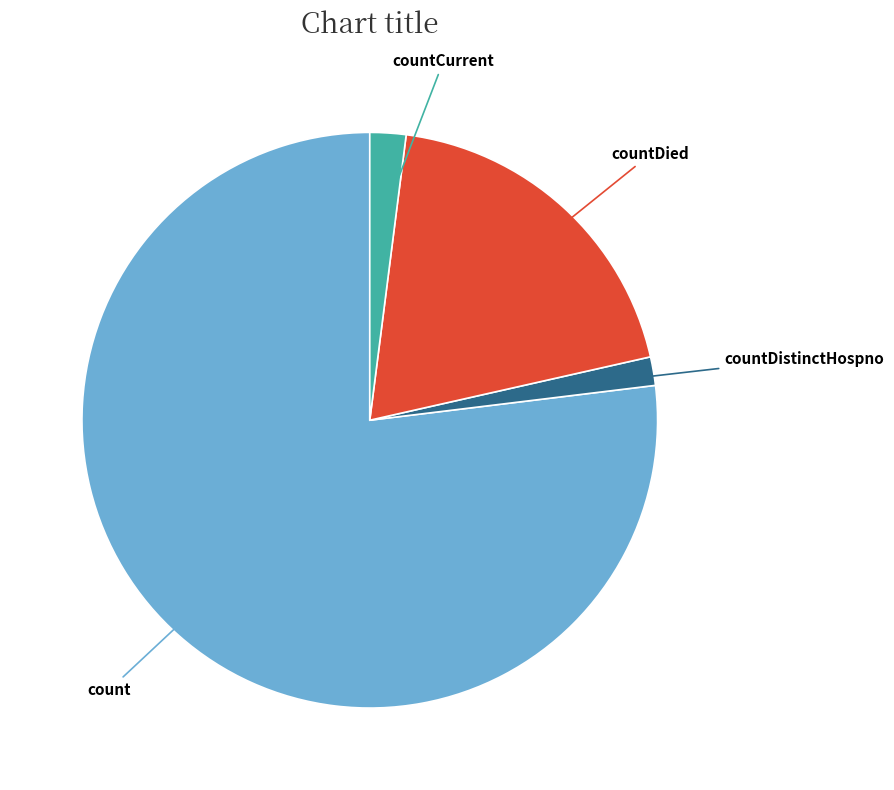

What is the ratio of the value at countDied to the value at countCurrent?

9.6